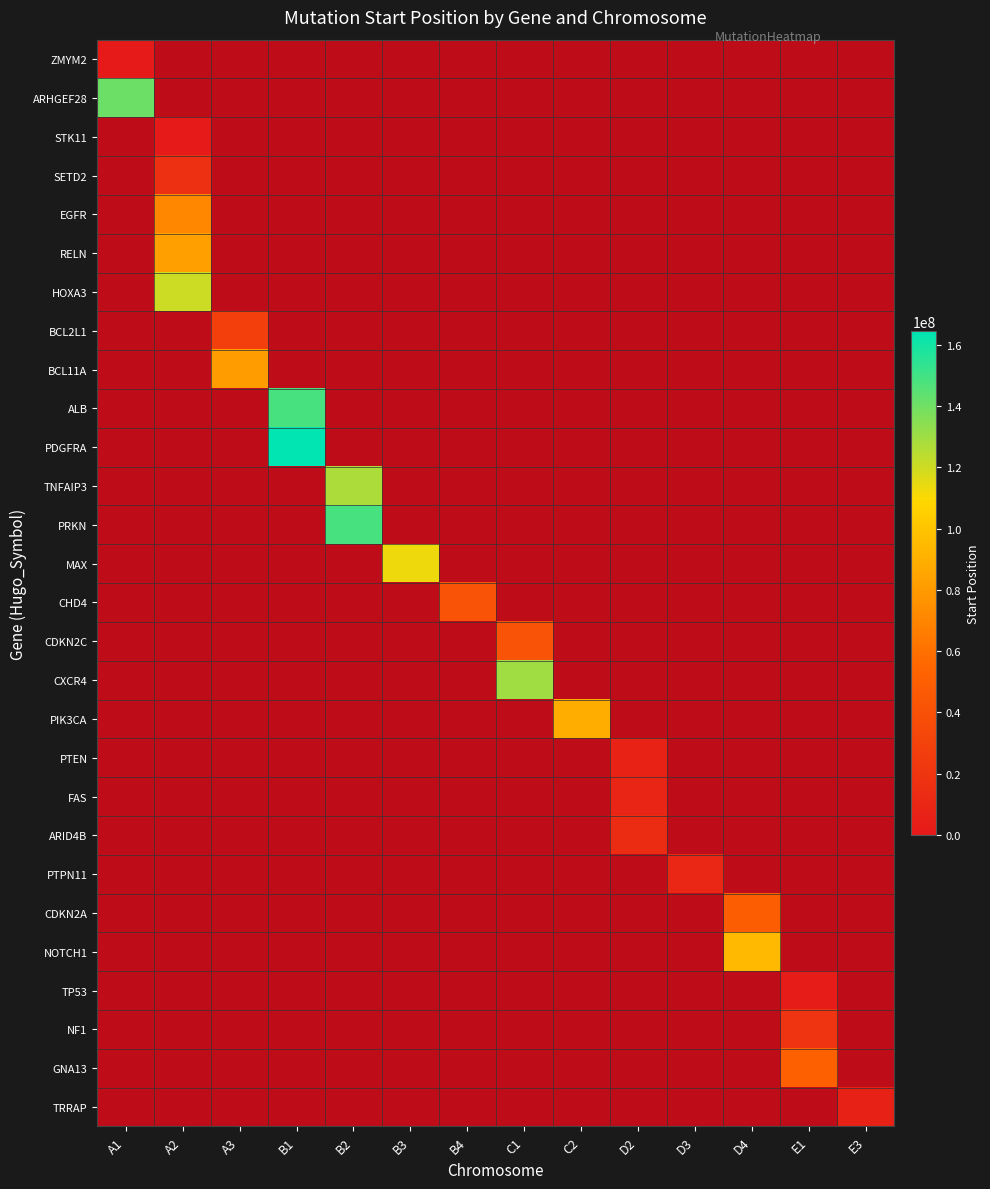

Rank the series at B3 from highest to lowest value.

MAX, ZMYM2, ARHGEF28, STK11, SETD2, EGFR, RELN, HOXA3, BCL2L1, BCL11A, ALB, PDGFRA, TNFAIP3, PRKN, CHD4, CDKN2C, CXCR4, PIK3CA, PTEN, FAS, ARID4B, PTPN11, CDKN2A, NOTCH1, TP53, NF1, GNA13, TRRAP